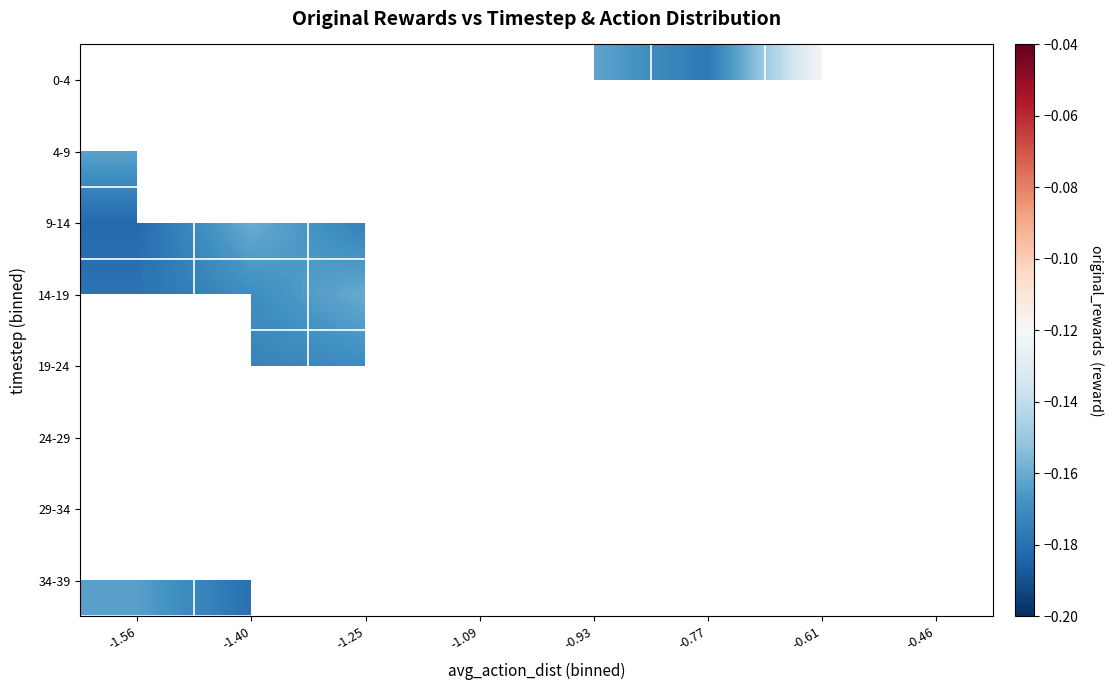

Is it true that 19-24 equals -0.1 at -1.40?

False